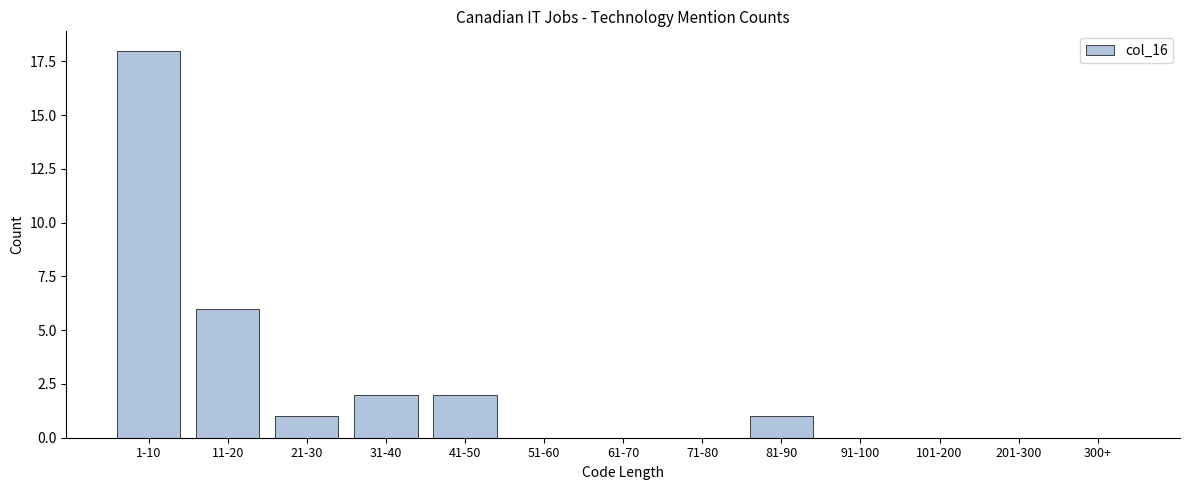

Reading left to right, transcribe all the data shown in this chart.

1-10=18	11-20=6	21-30=1	31-40=2	41-50=2	51-60=0	61-70=0	71-80=0	81-90=1	91-100=0	101-200=0	201-300=0	300+=0